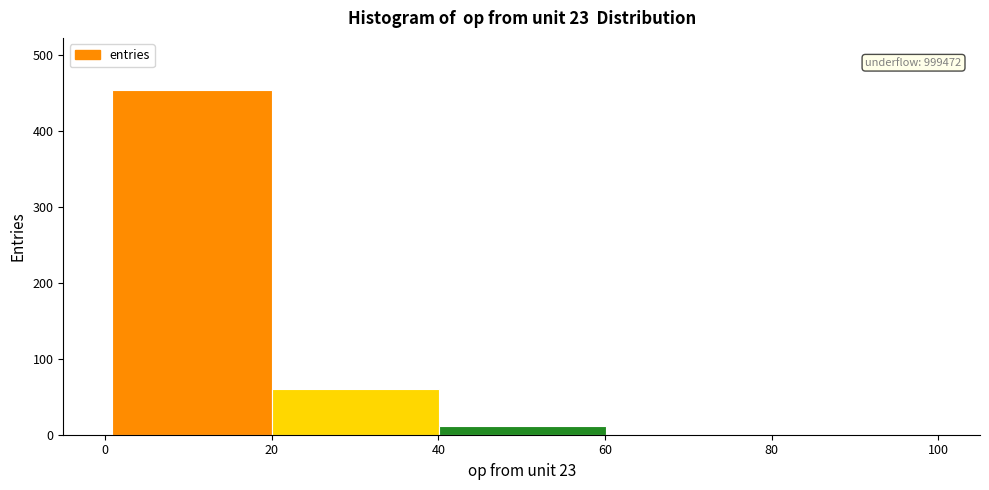

Over which range of the x-axis is the bar tallest?

0 to 20